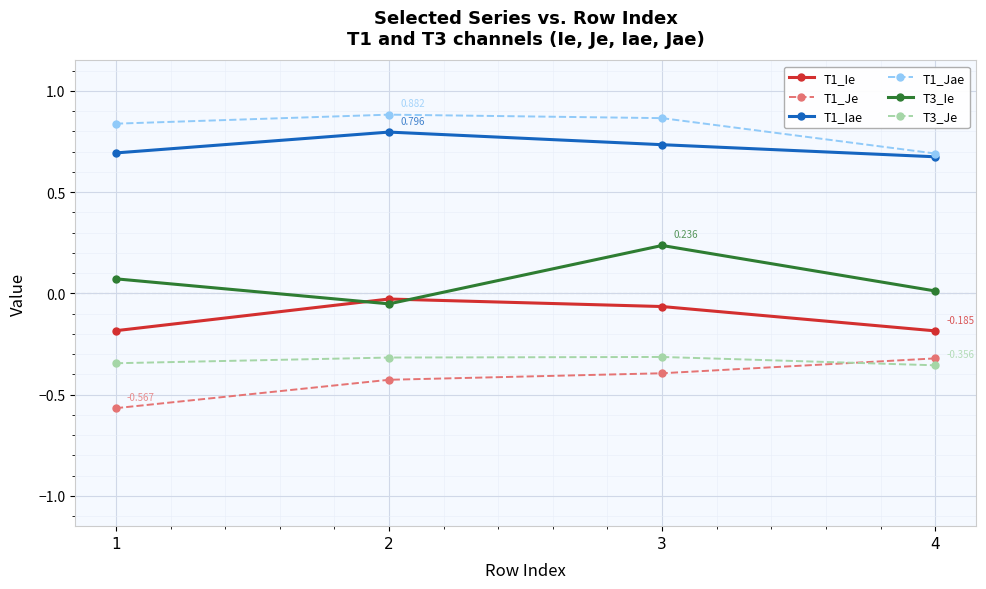

True or false: T1_Iae and T1_Je cross at least once.

False